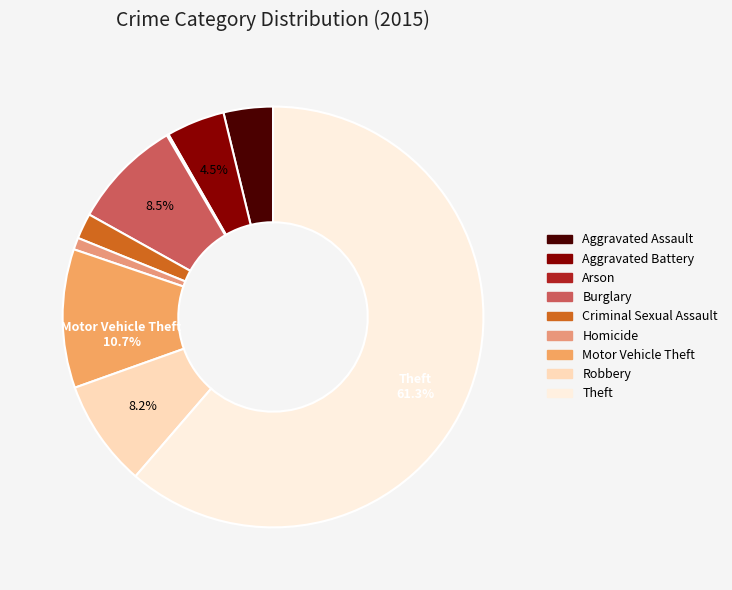

To the nearest percent, what portion does Burglary represent?

8%